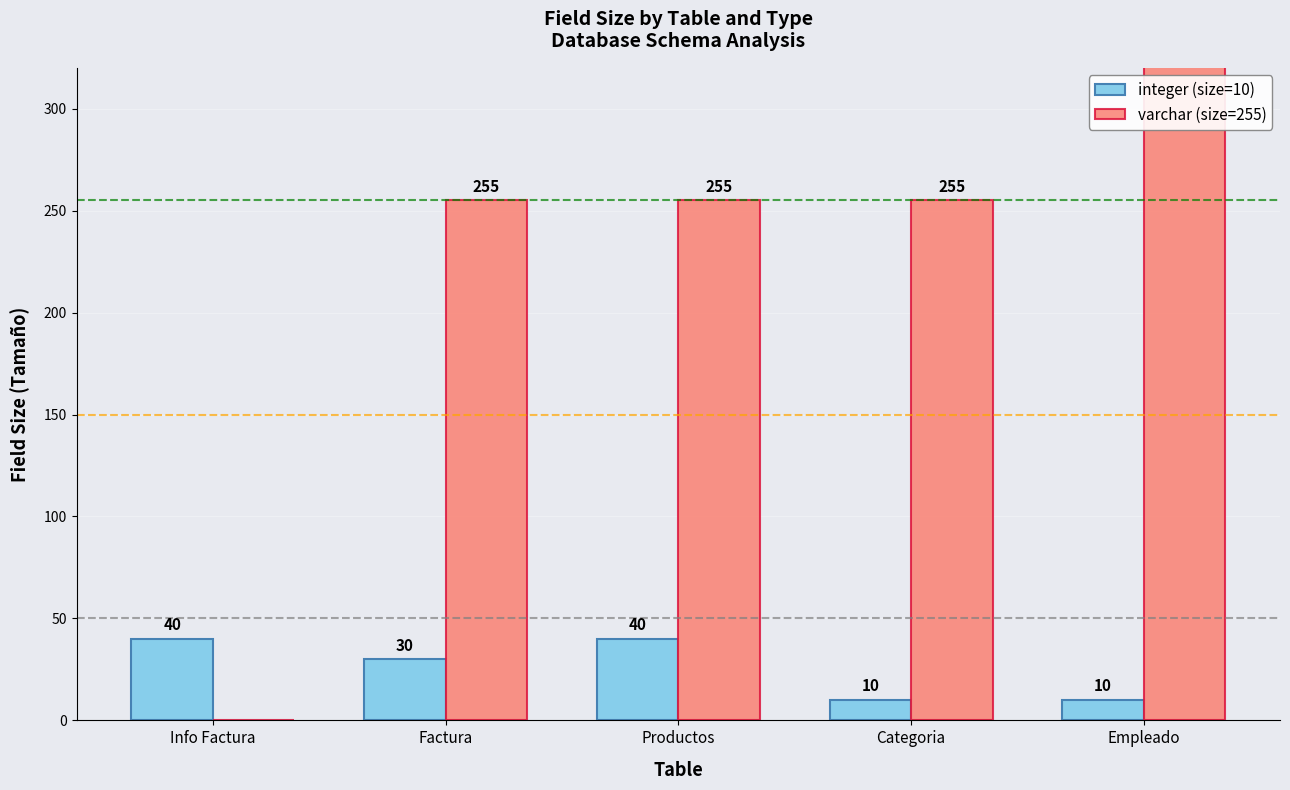

What position from the left is Factura?

2